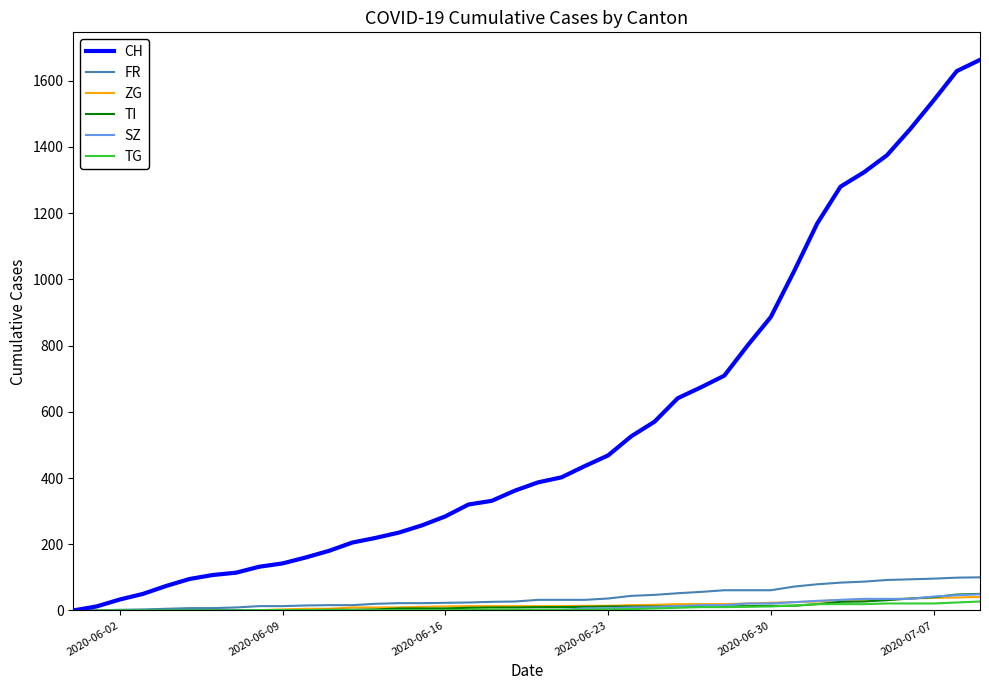

Which series has the largest range (max minus min)?

CH